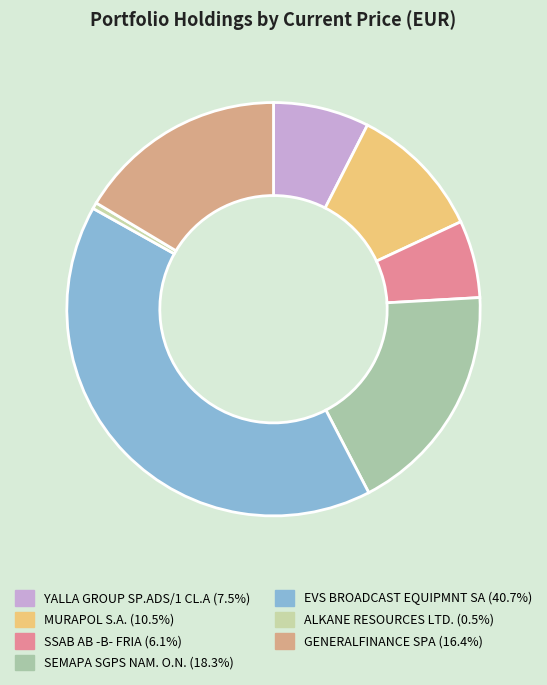

Which category has the biggest portion of the pie?

EVS BROADCAST EQUIPMNT SA